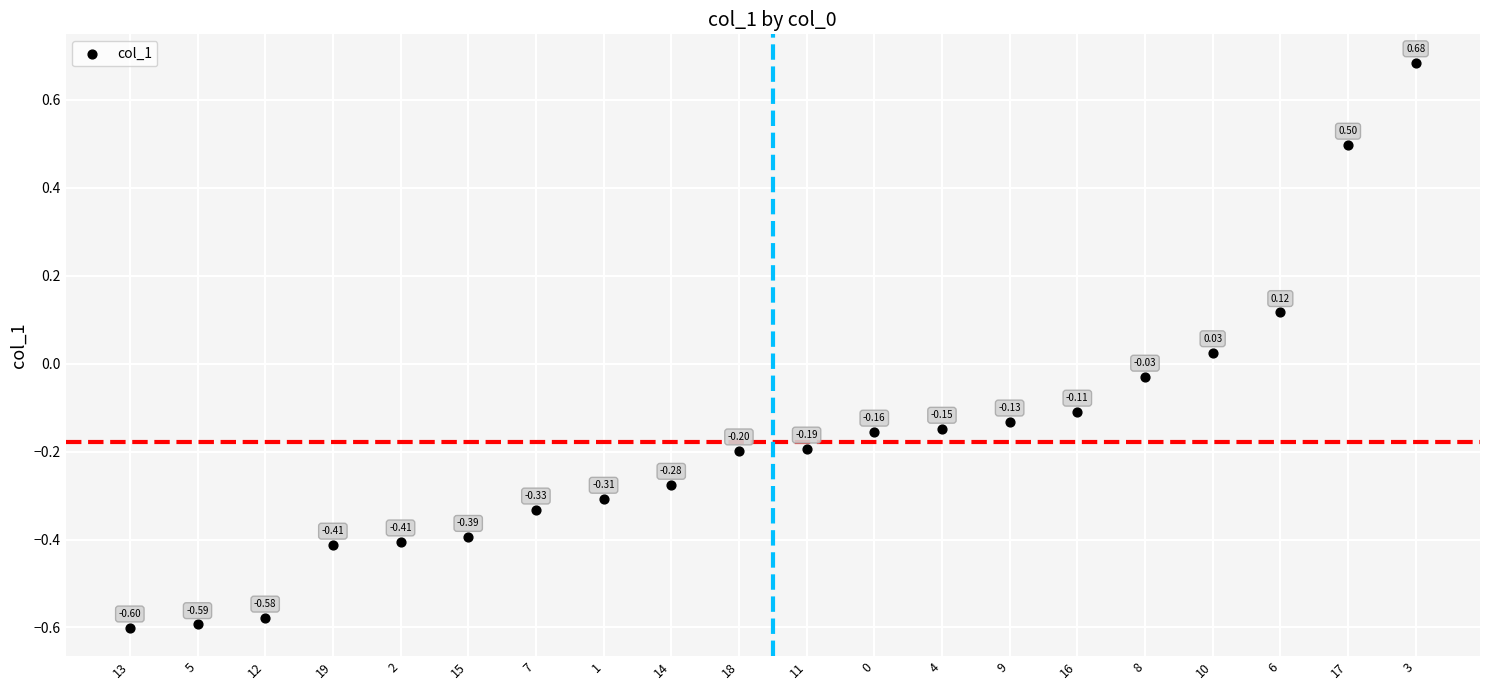

What is the range of Y values (max minus min)?

1.3